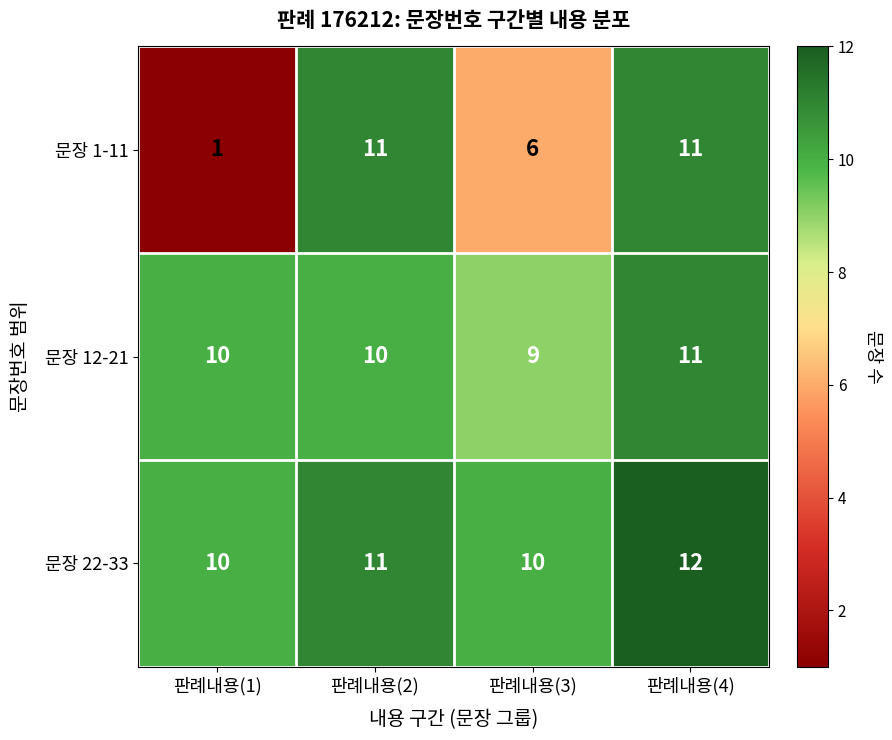

What is the sum of the 문장 1-11 values at 판례내용(3) and 판례내용(4)?

17